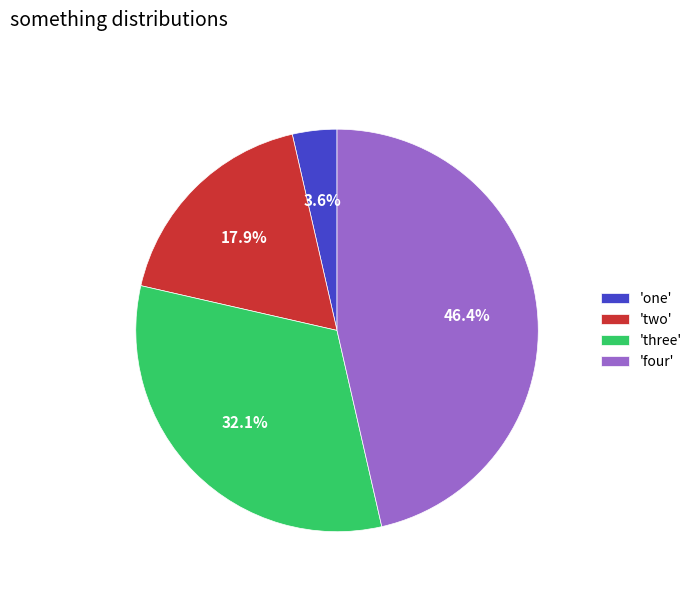

Count the number of slices in the pie.

4